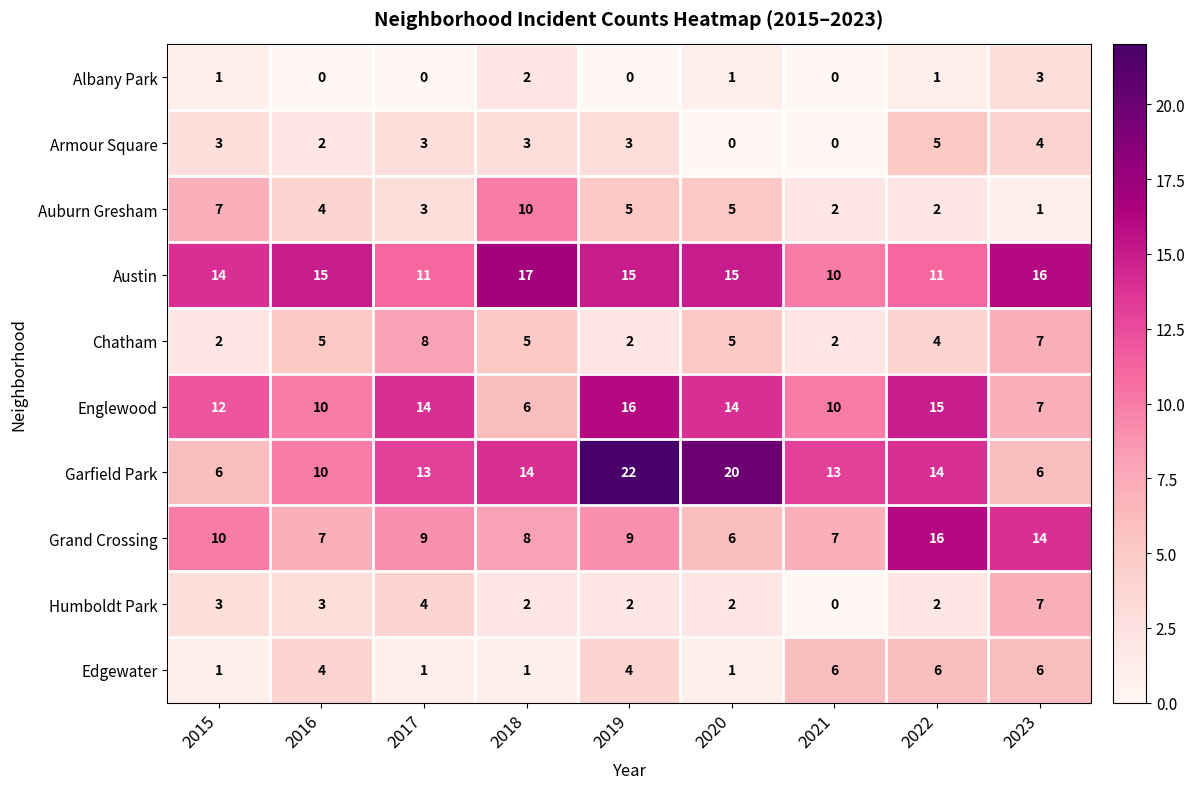

At how many categories does at least one series exceed 1?

9